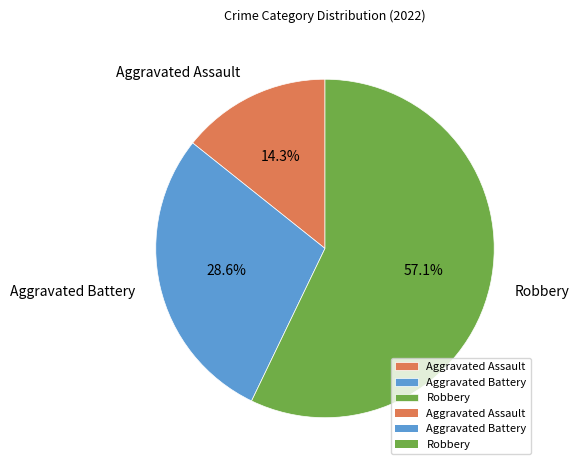

Approximately how many times larger is the value at Robbery compared to Aggravated Assault?

4.0